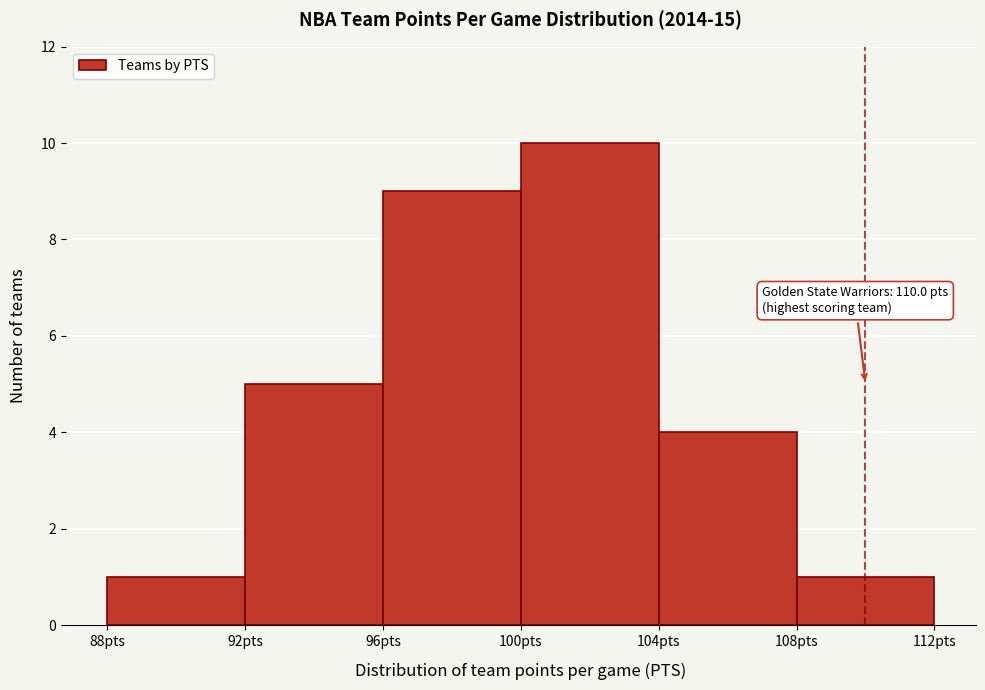

Which range on the x-axis has the tallest bar?

100 to 104